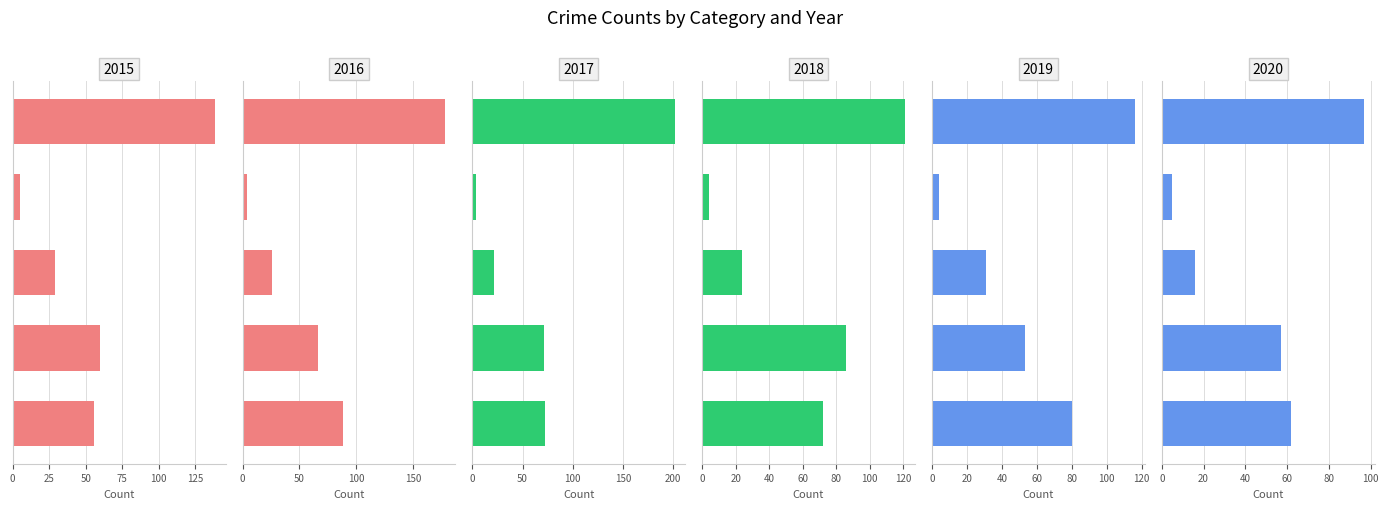

At which label does 2016 reach its minimum?

Homicide